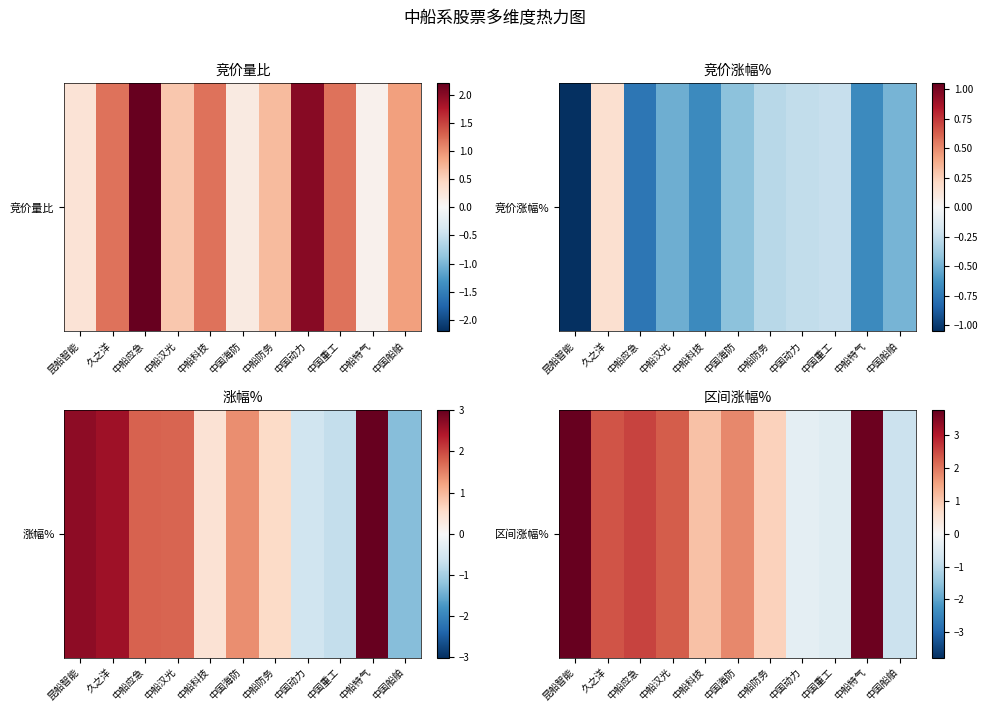

What is the change in value from 中船汉光 to 中国重工?

-2.8